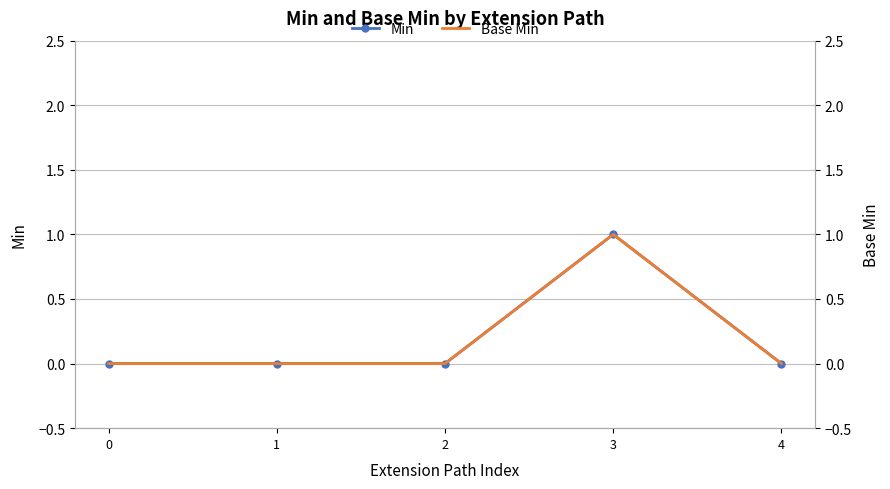

At 3, list the series in order from largest to smallest.

Min, Base Min